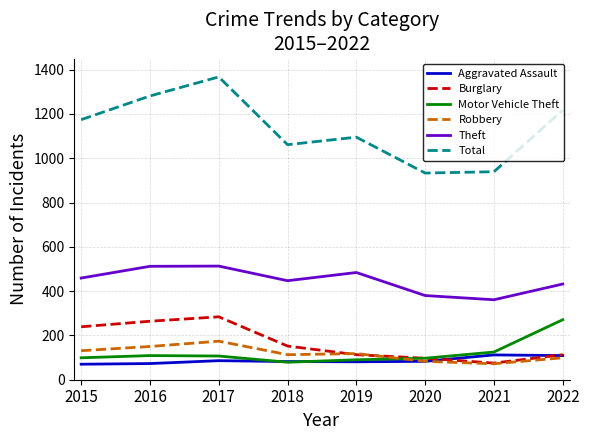

At which label does Robbery first exceed 118?

2015